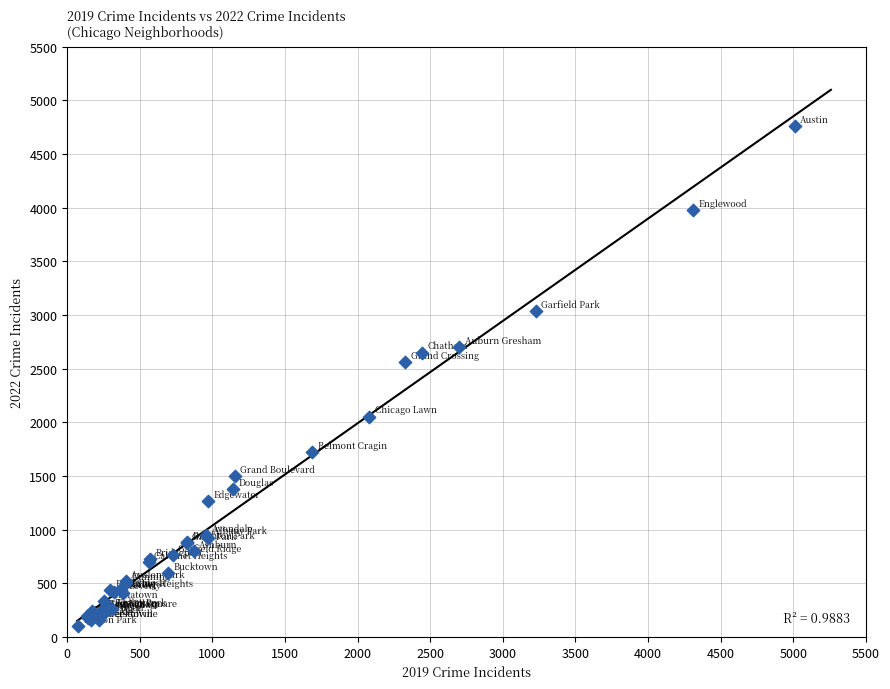

What Y value in the scatter plot is closest to 2430?

2565